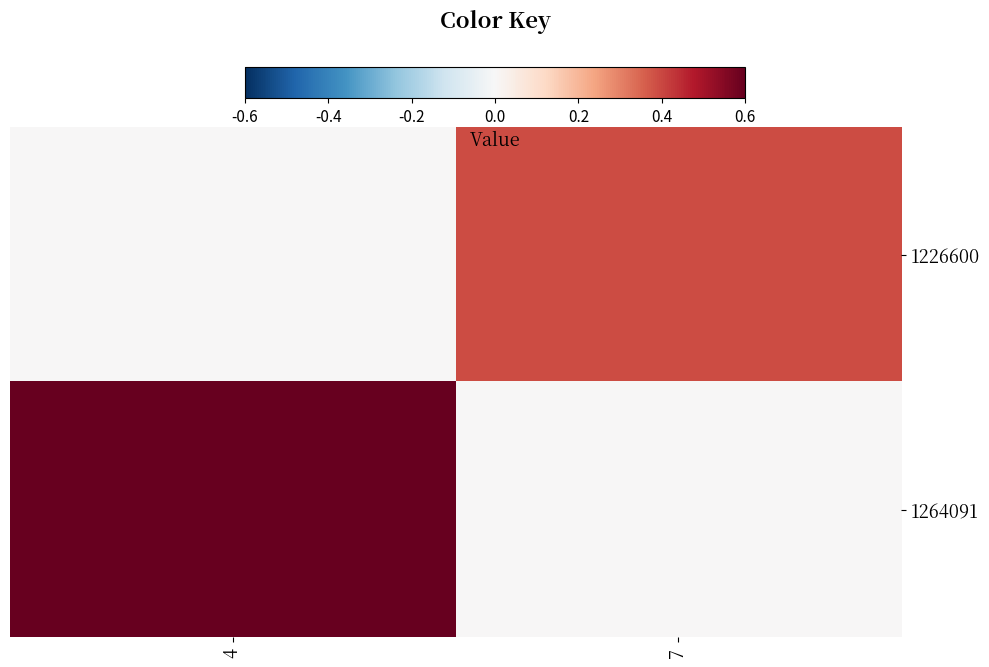

Reading left to right, what are all the values shown in this chart?

1226600: 4=0	7=104700
1264091: 4=159900	7=0